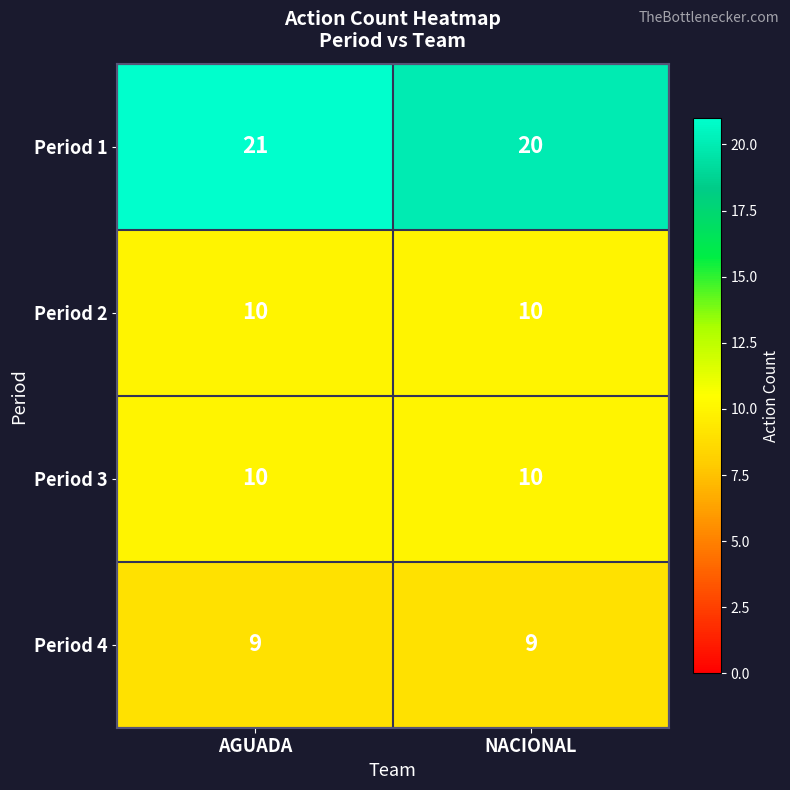

What is the maximum value shown in the chart?

21